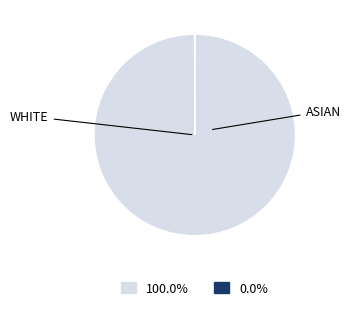

Is there a majority slice in this chart?

Yes